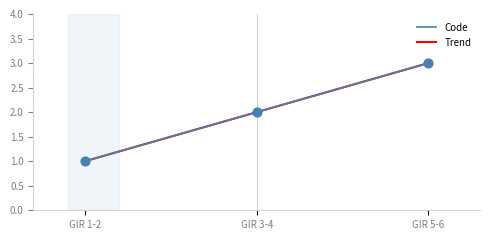

Approximately how many times larger is the value at GIR 1-2 compared to GIR 5-6?

0.3